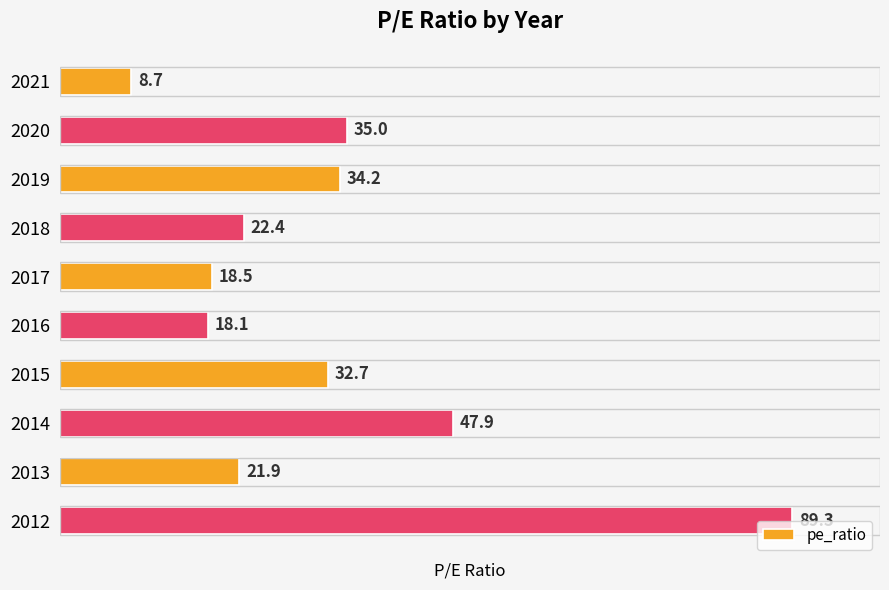

Count the number of categories in the chart.

10